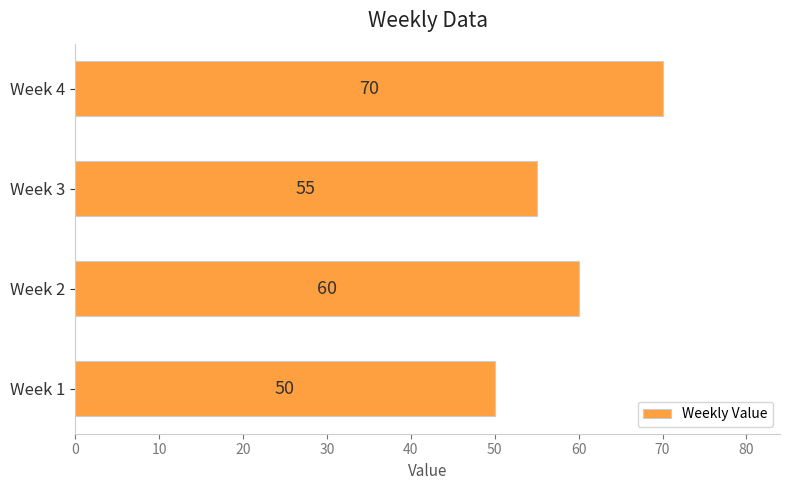

What is the average value?

59